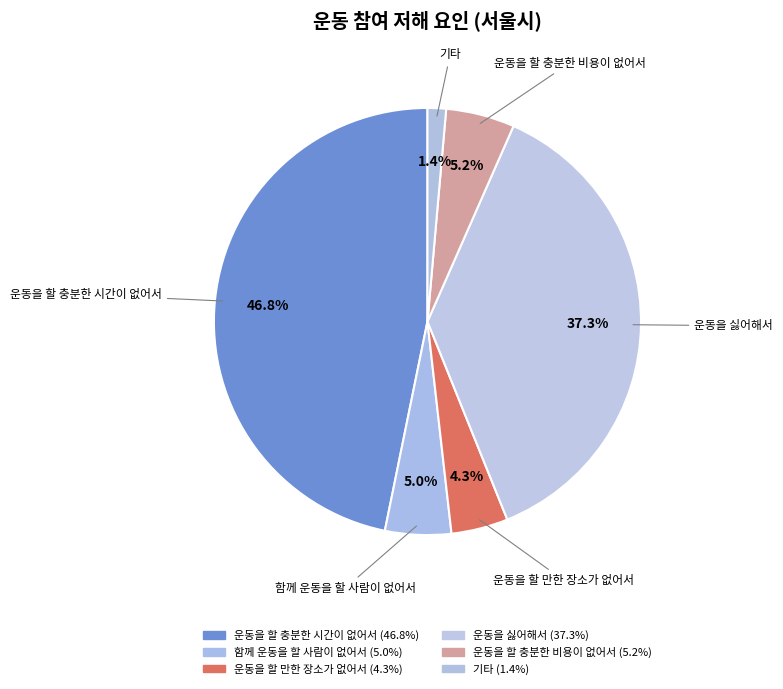

To the nearest percent, what is the difference between the largest and smallest slice percentages?

45%